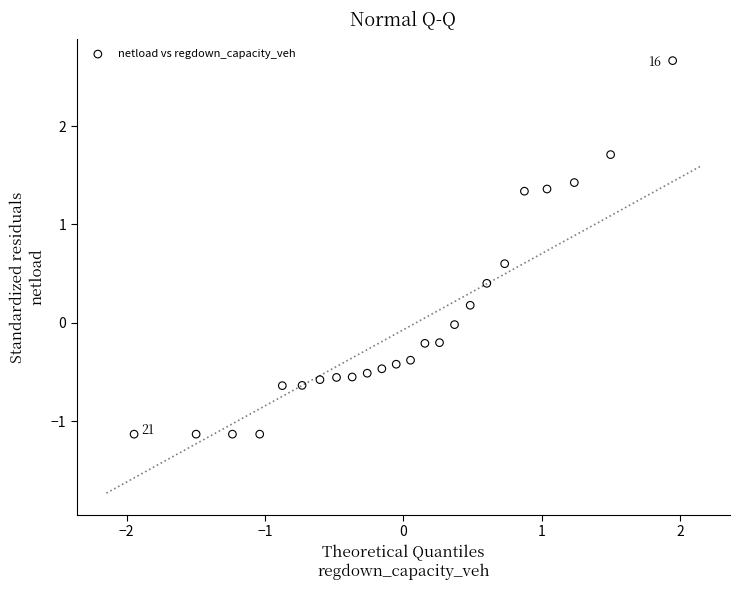

What is the range of Y values (max minus min)?

3.8